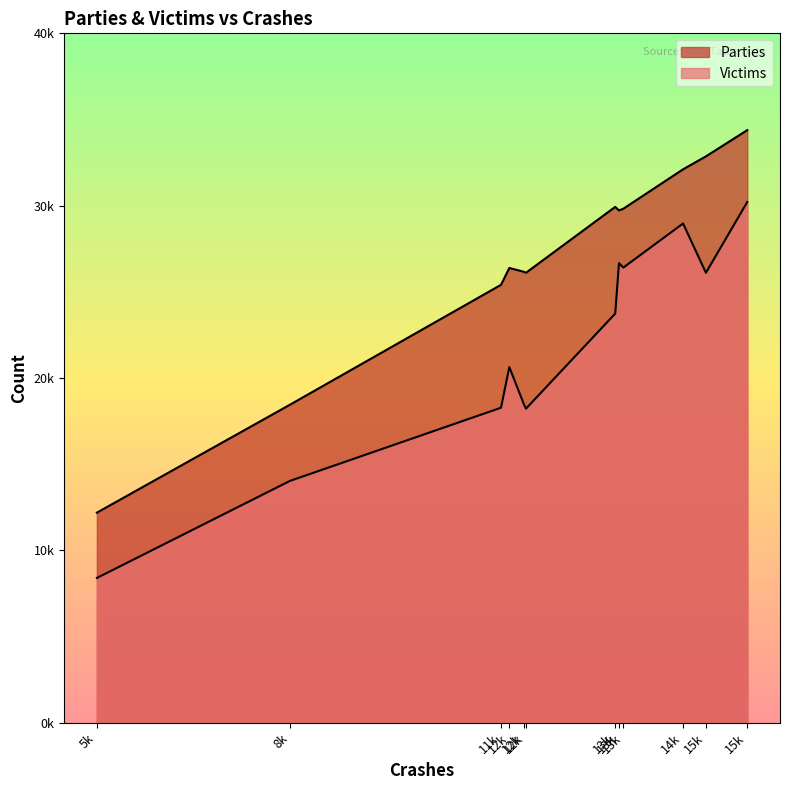

True or false: Parties and Victims cross at least once.

False